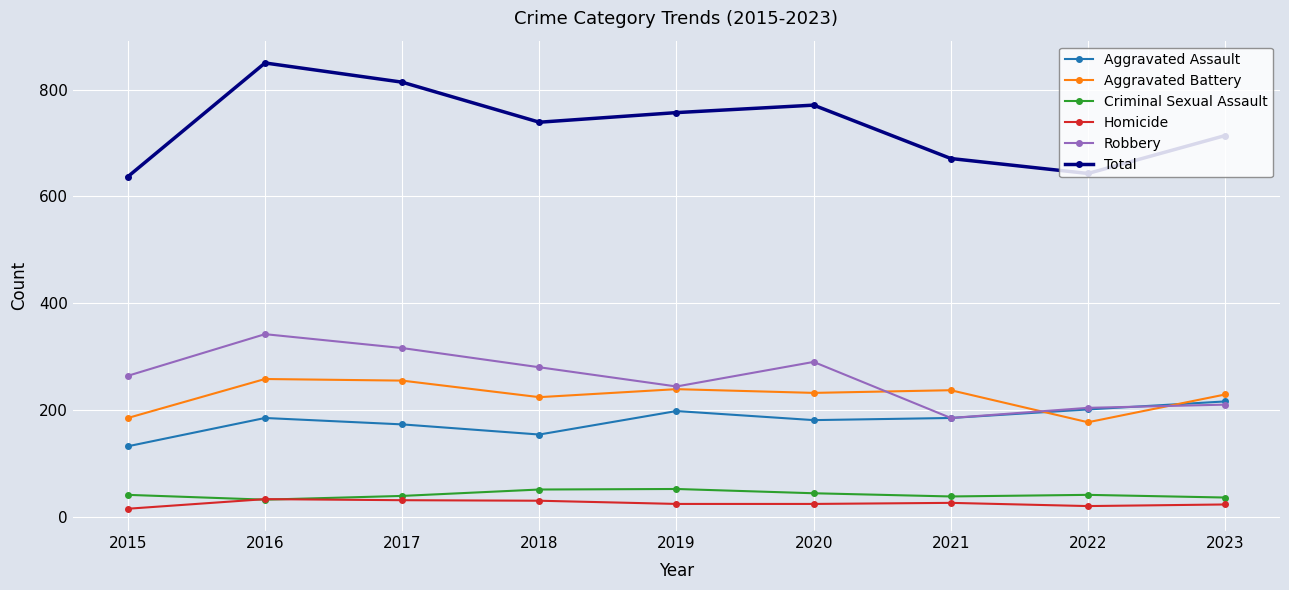

True or false: Robbery and Homicide cross at least once.

False